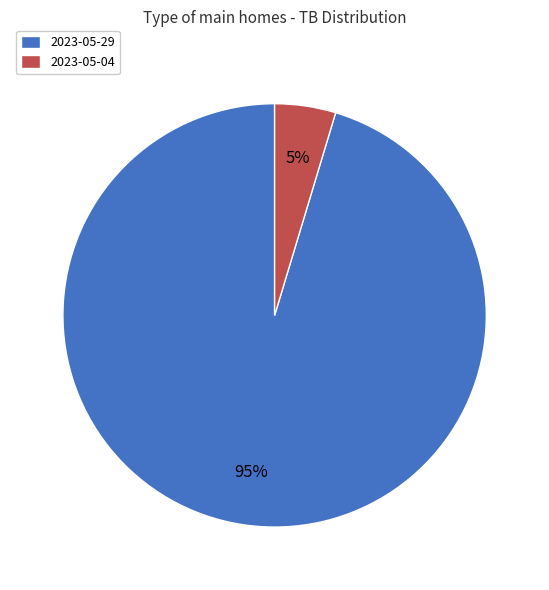

Does any single category account for the majority?

Yes